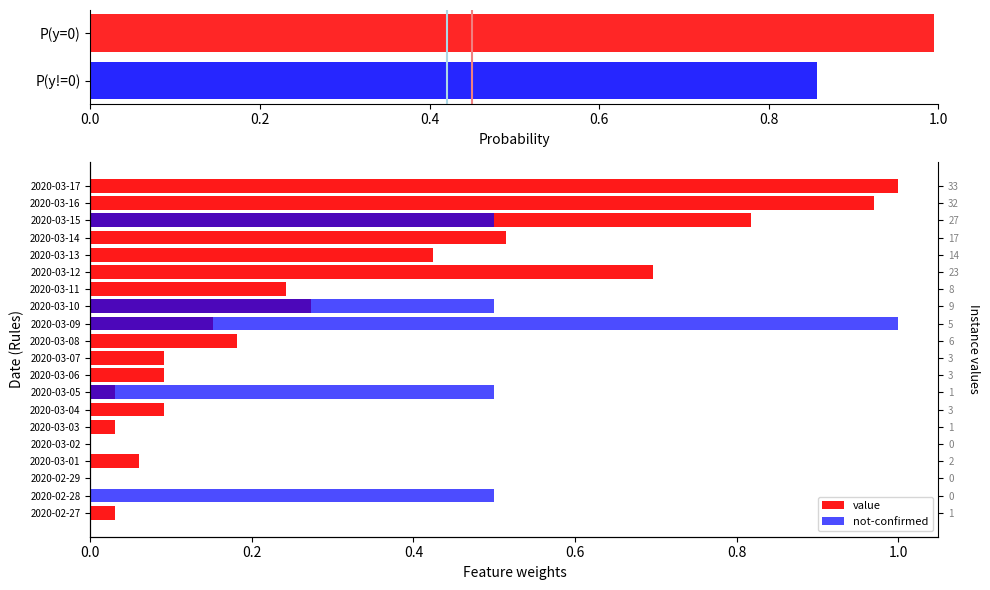

What is the difference between the highest and lowest values at 2020-03-13?

0.4